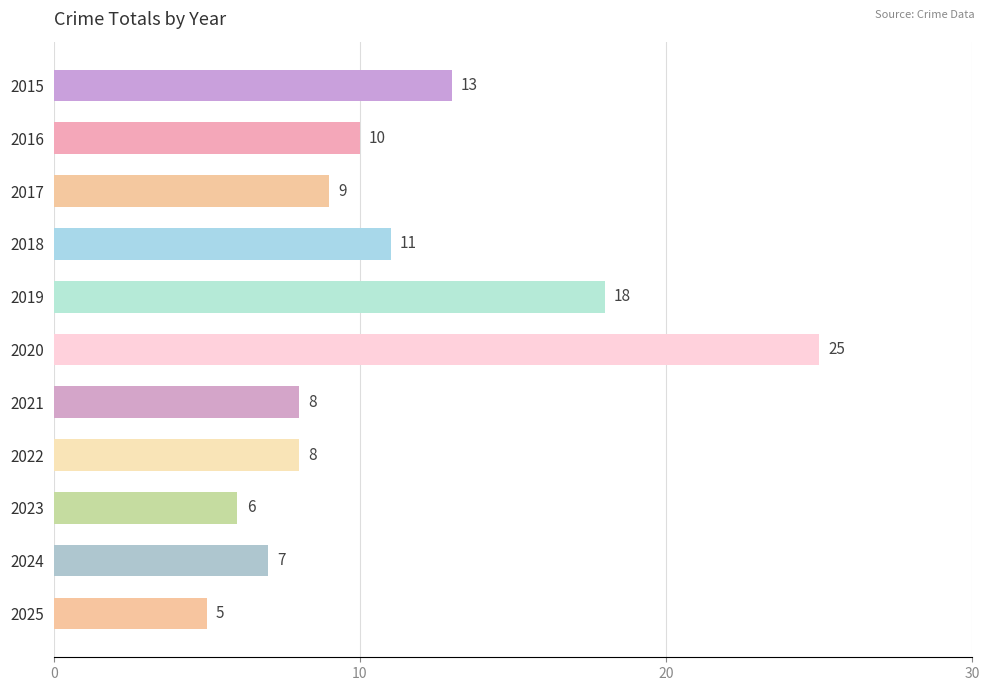

What is the difference between the maximum and second lowest values?

19